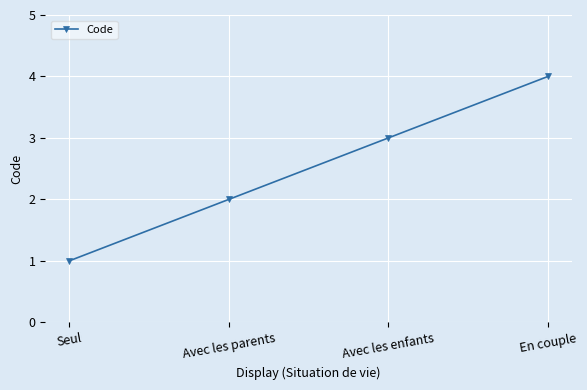

Which has a higher value, En couple or Seul?

En couple